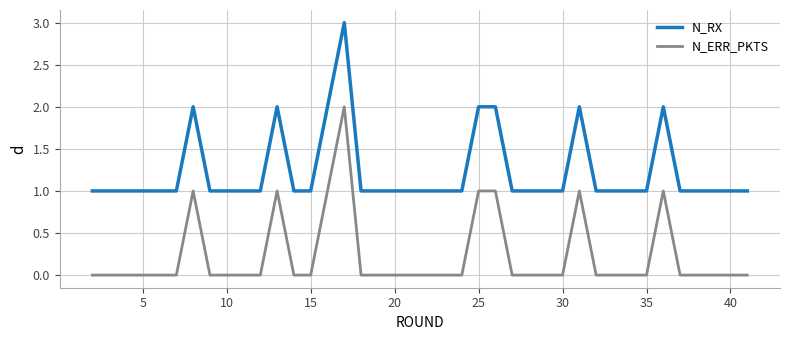

Reading right to left, transcribe all the data shown in this chart.

N_RX: 1	1	1	1	1	2	1	1	1	1	2	1	1	1	1	2	2	1	1	1	1	1	1	1	3	2	1	1	2	1	1	1	1	2	1	1	1	1	1	1
N_ERR_PKTS: 0	0	0	0	0	1	0	0	0	0	1	0	0	0	0	1	1	0	0	0	0	0	0	0	2	1	0	0	1	0	0	0	0	1	0	0	0	0	0	0